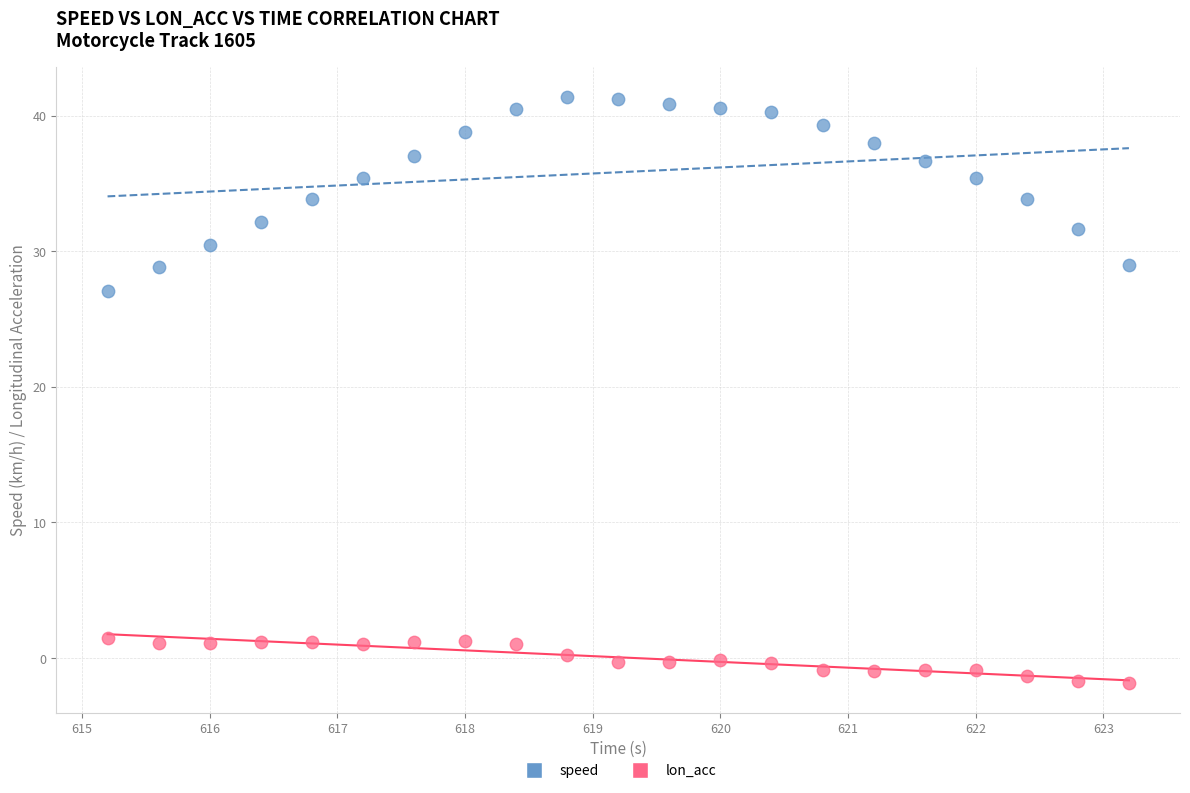

What is the X range (max minus min) for the scatter plot?

8.0